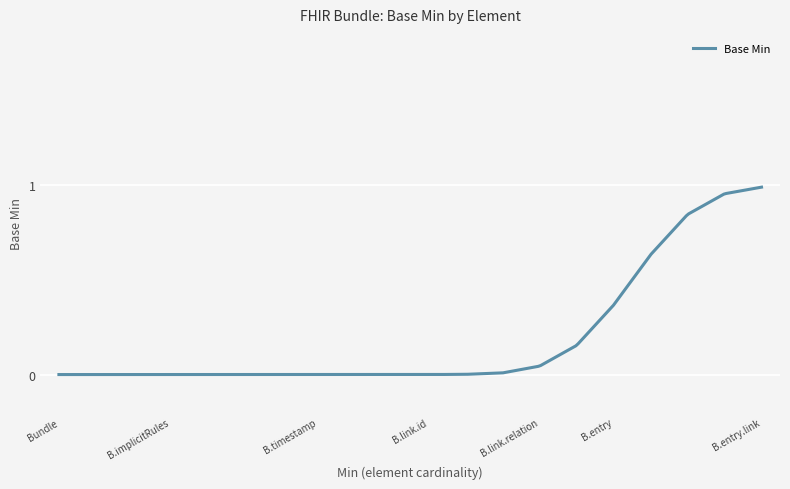

How many series are shown in this chart?

1